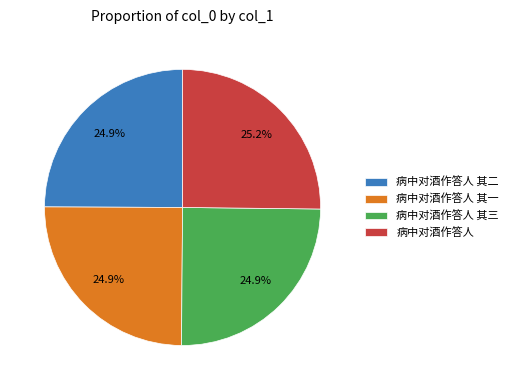

What portion of the pie excludes 病中对酒作答人 其二?

75.1%